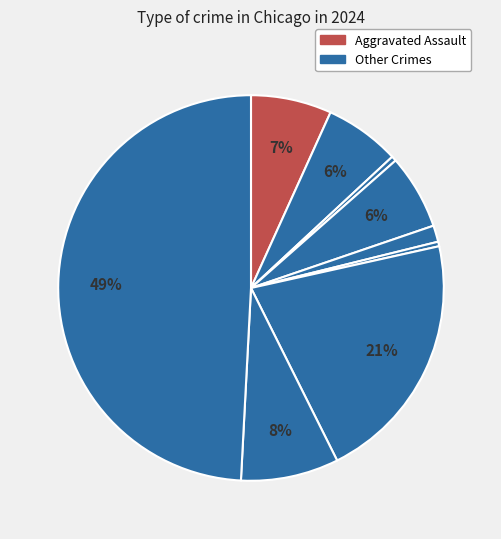

How many segments does this pie chart have?

9